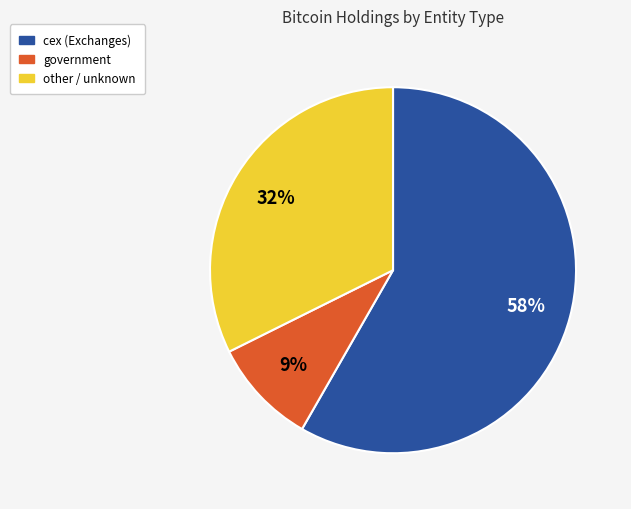

To the nearest percent, what is the average slice percentage?

33%